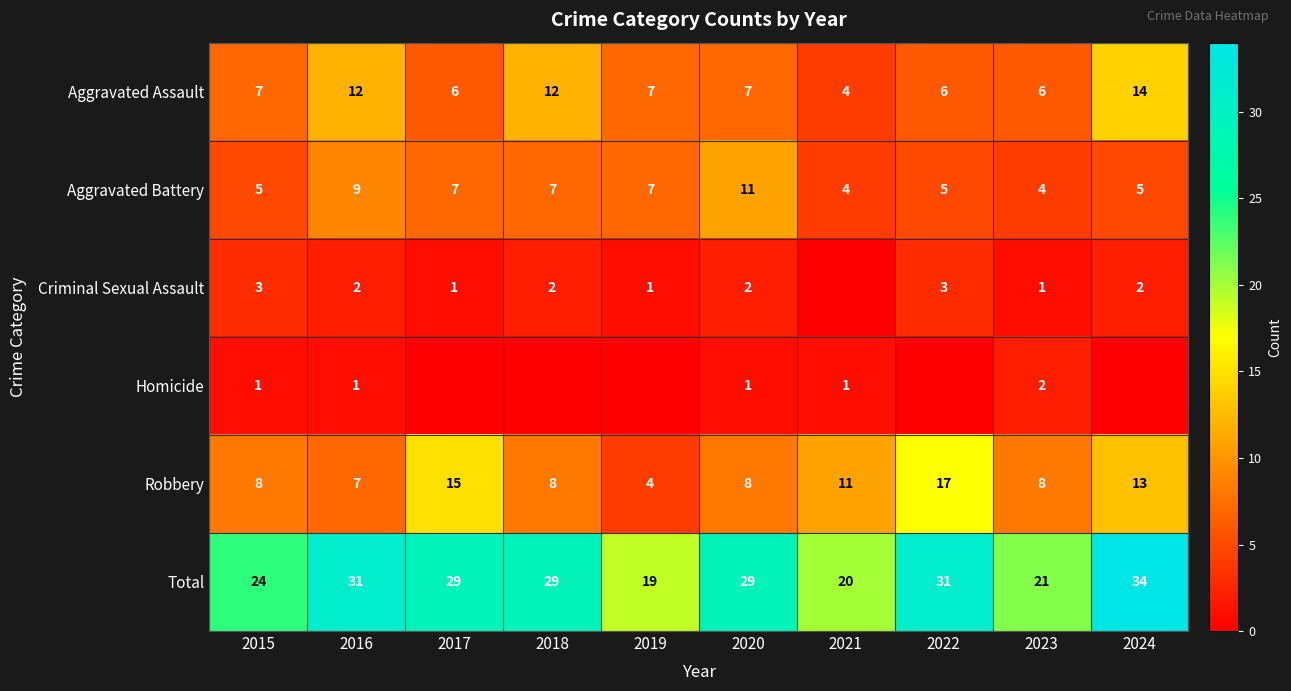

What is the greatest value displayed?

34